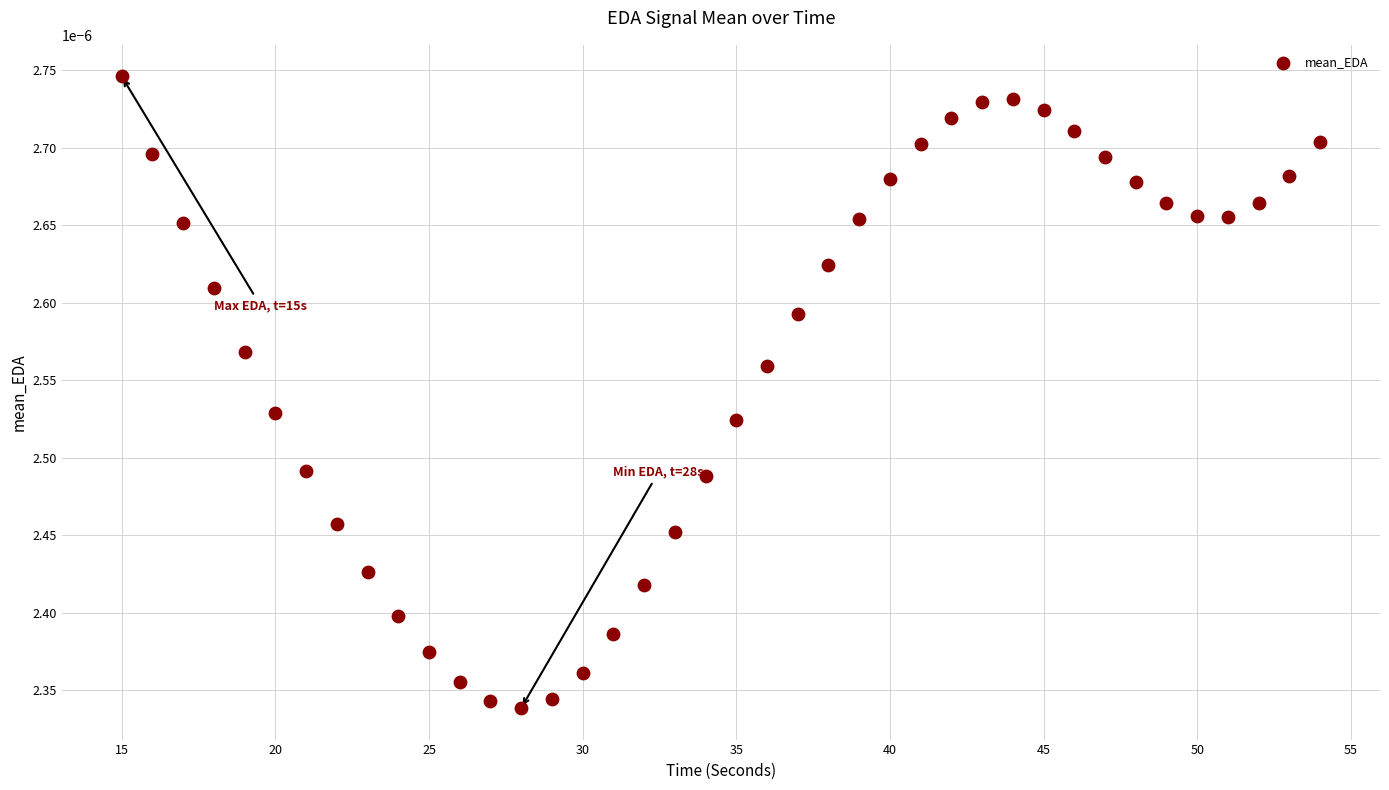

What is the range of X values (max minus min)?

39.0